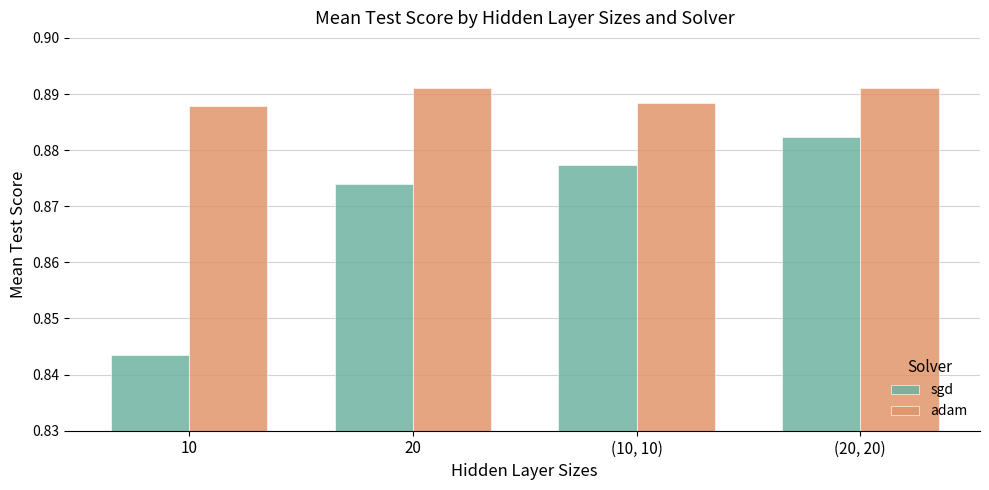

Does the chart contain any negative values?

No